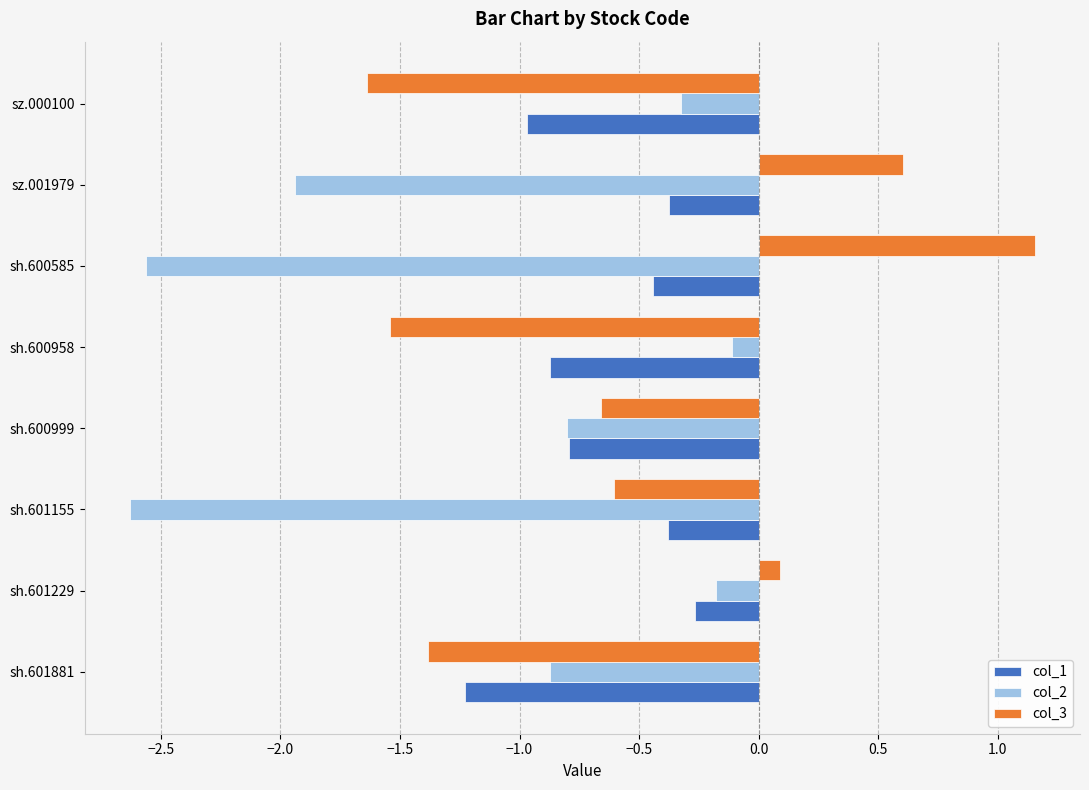

At sh.601155, list the series in order from largest to smallest.

col_1, col_3, col_2